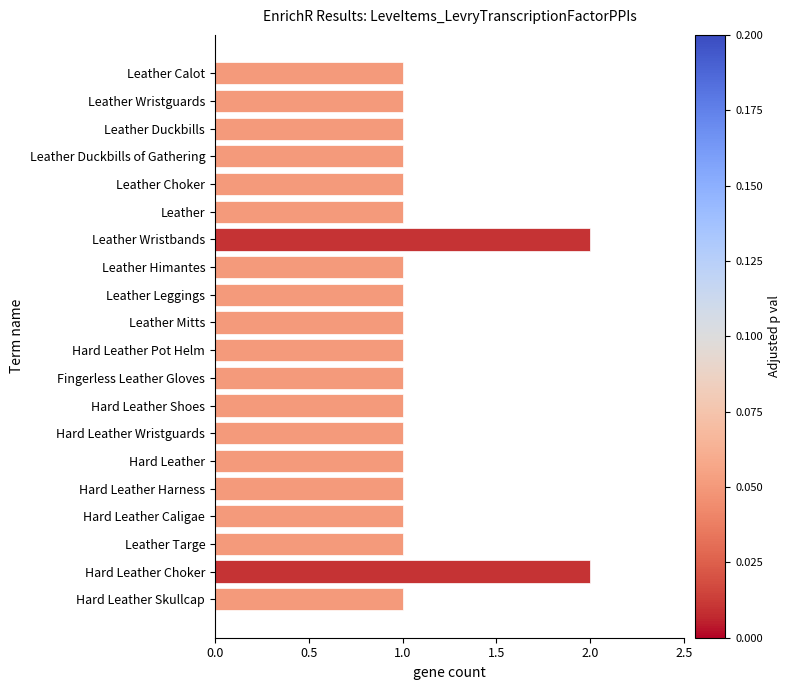

What is the sum of the values at Hard Leather Choker and Hard Leather?

3